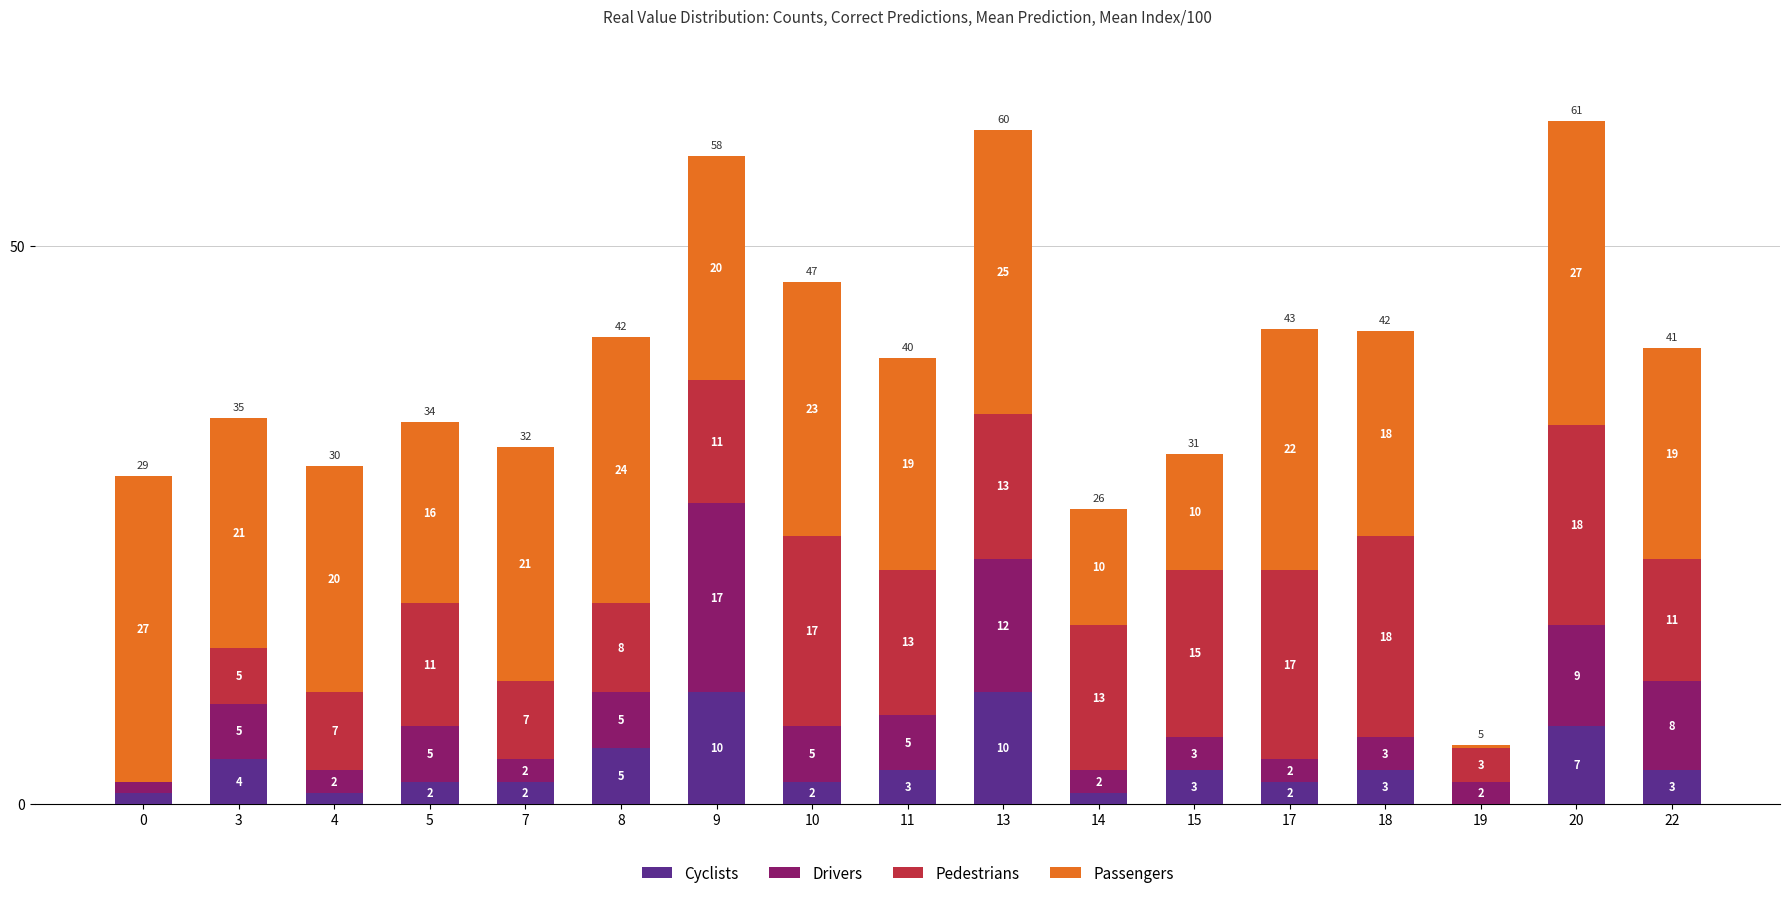

At which category is the sum across all series the highest?

20